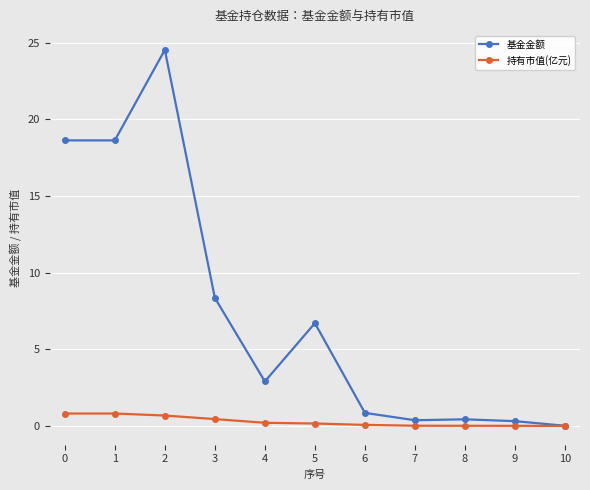

Which series has the largest total across all categories?

基金金额